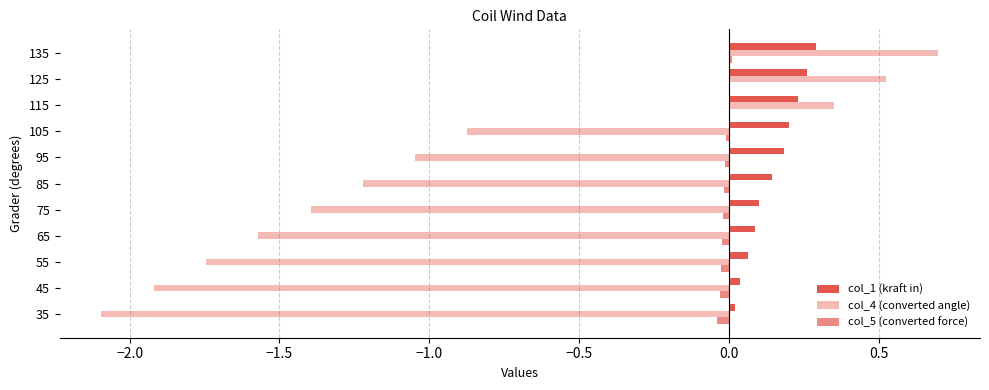

Reading left to right, what are all the values shown in this chart?

col_1 (kraft in): 0.0	0.0	0.1	0.1	0.1	0.1	0.2	0.2	0.2	0.3	0.3
col_4 (converted angle): -2.1	-1.9	-1.7	-1.6	-1.4	-1.2	-1.0	-0.9	0.3	0.5	0.7
col_5 (converted force): -0.0	-0.0	-0.0	-0.0	-0.0	-0.0	-0.0	-0.0	0.0	0.0	0.0